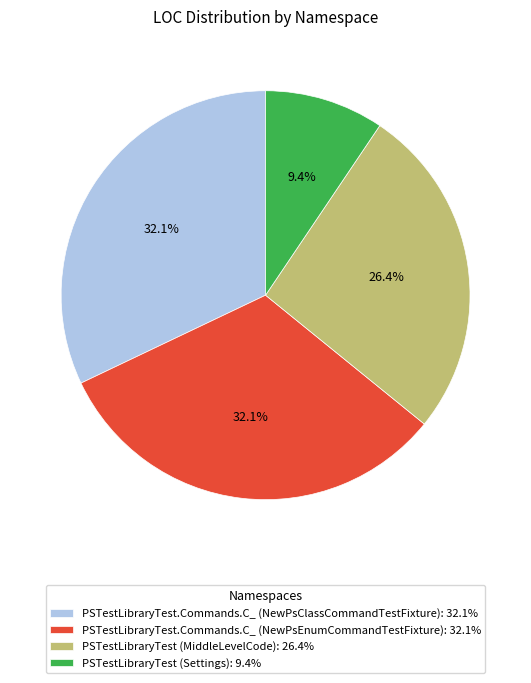

Approximately how many times larger is the value at PSTestLibraryTest.Commands.C_ (NewPsClassCommandTestFixture): 32.1% compared to PSTestLibraryTest.Commands.C_ (NewPsEnumCommandTestFixture): 32.1%?

1.0